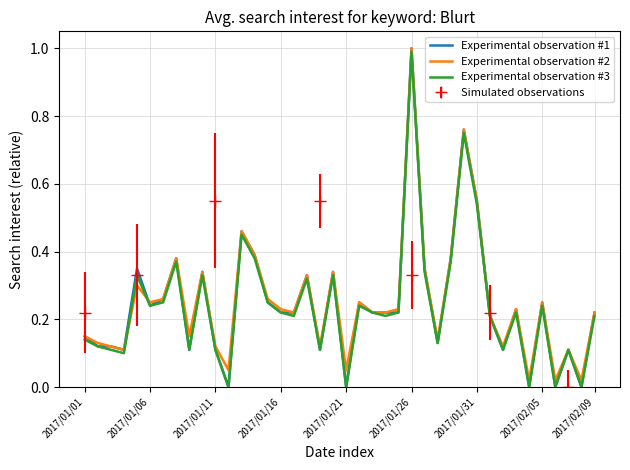

The Experimental observation #3 series shows 0.1 at 2017/01/06. True or false?

False